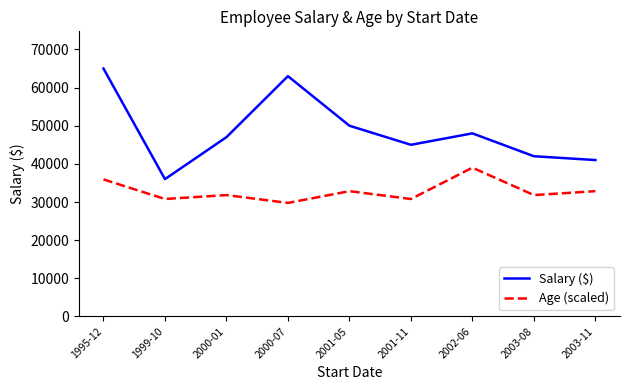

How many lines are shown in the chart?

2